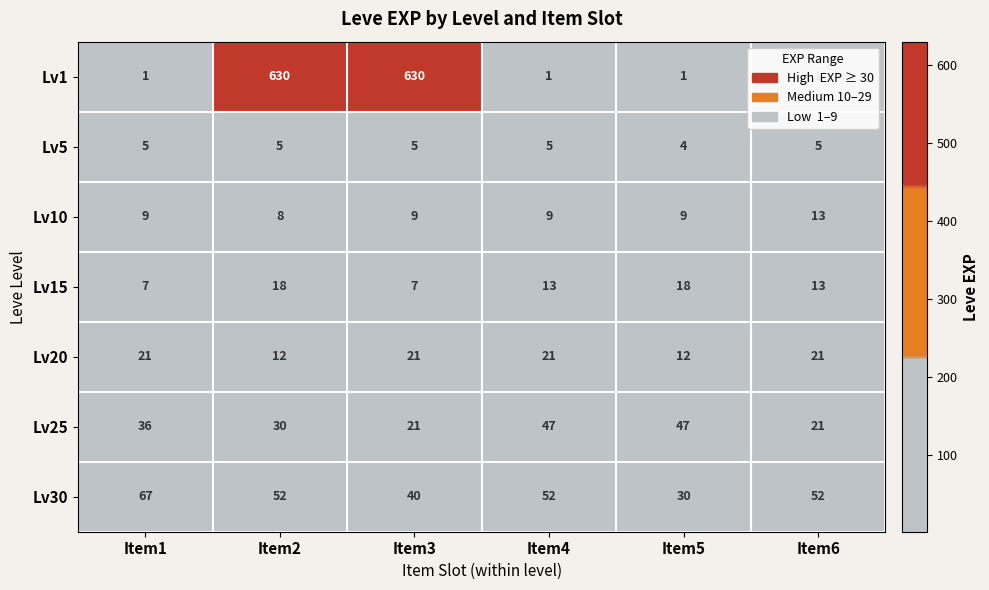

At how many categories does at least one series exceed 186?

2